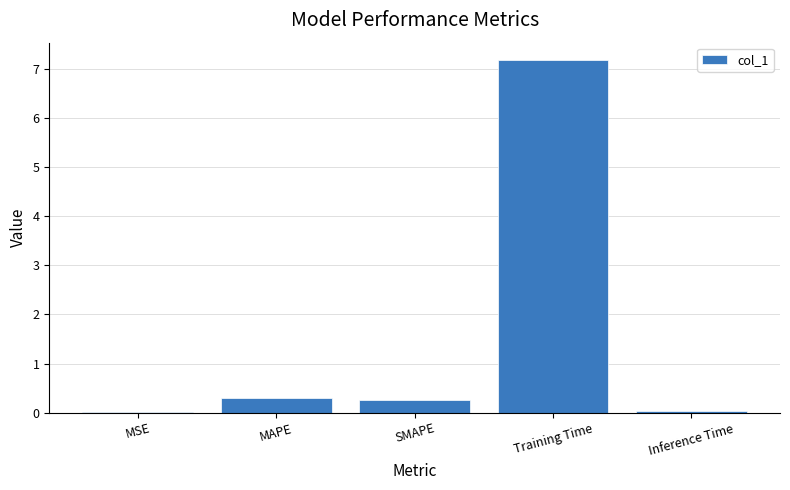

Which label corresponds to the largest value in the chart?

Training Time